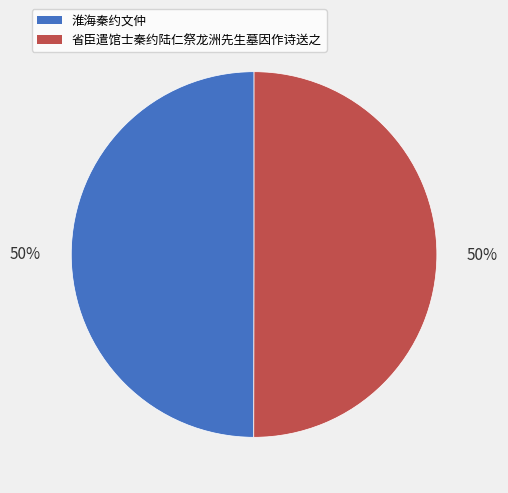

To the nearest percent, what is the average slice percentage?

50%